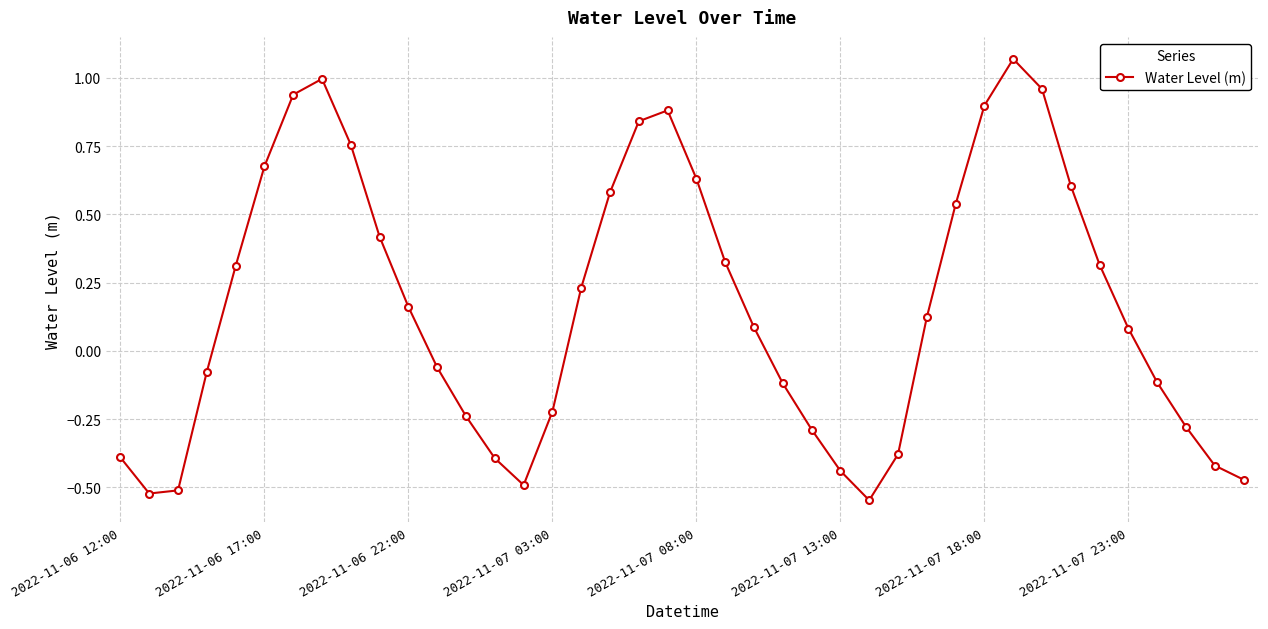

How many points are lower than both their immediate neighbors (excluding endpoints)?

3